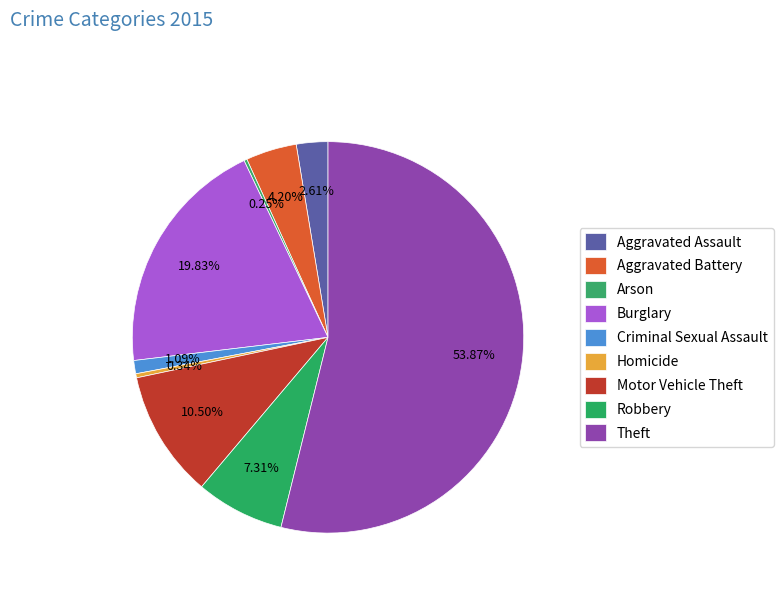

How many slices are in this pie chart?

9